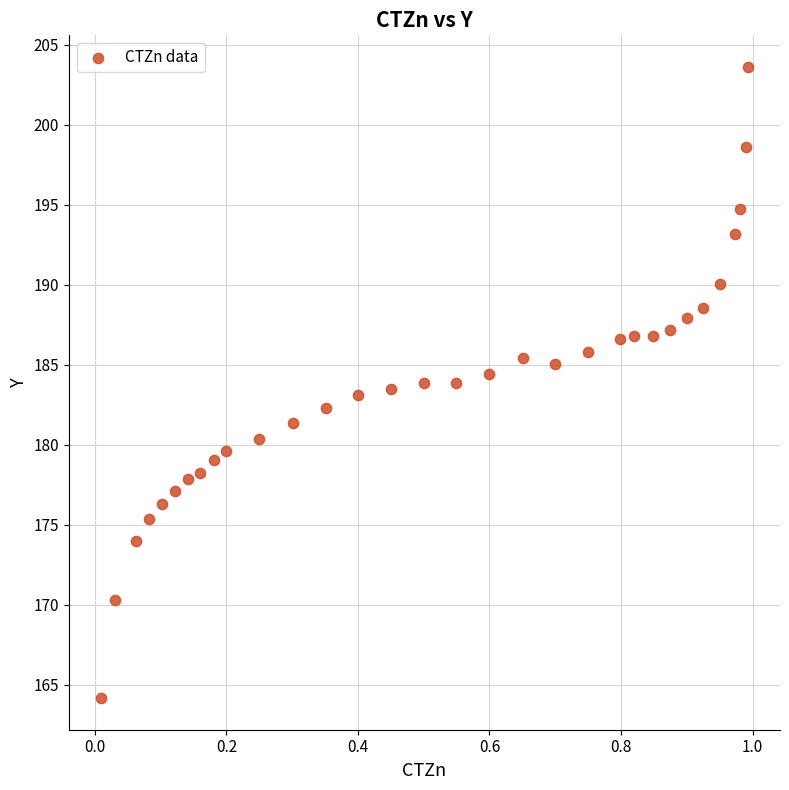

What is the range of X values (max minus min)?

1.0